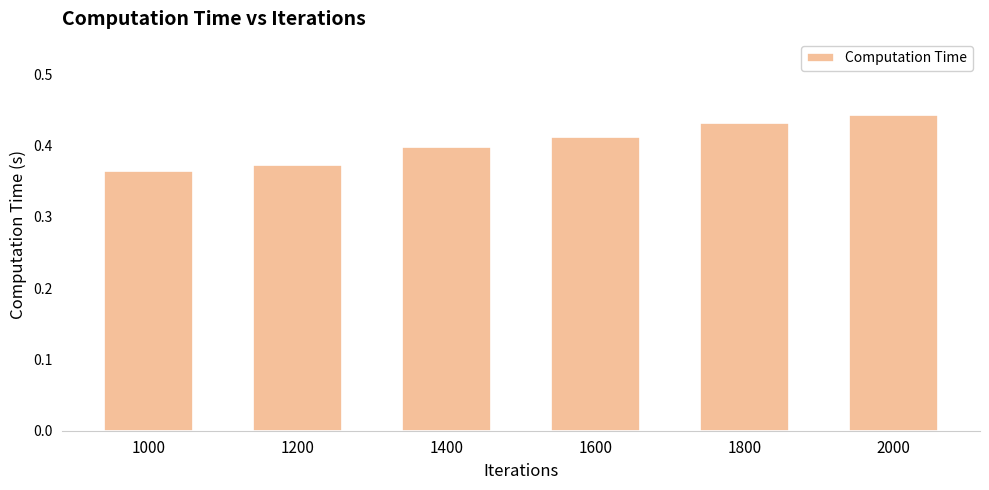

Is it true that the value at 1800 is 0.8?

False